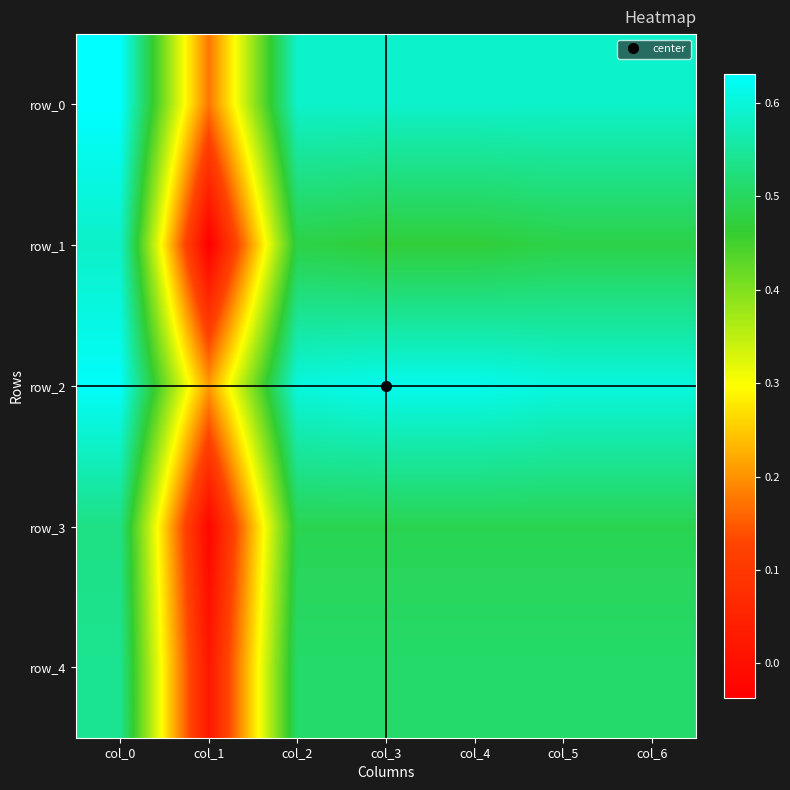

What is the average value of the row_2 series?

0.6